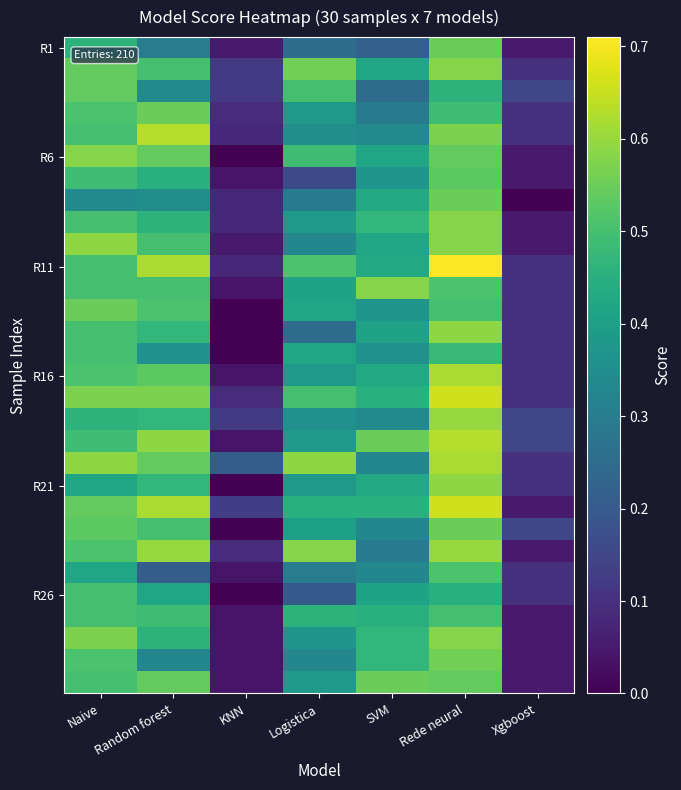

How many series are shown in this chart?

30